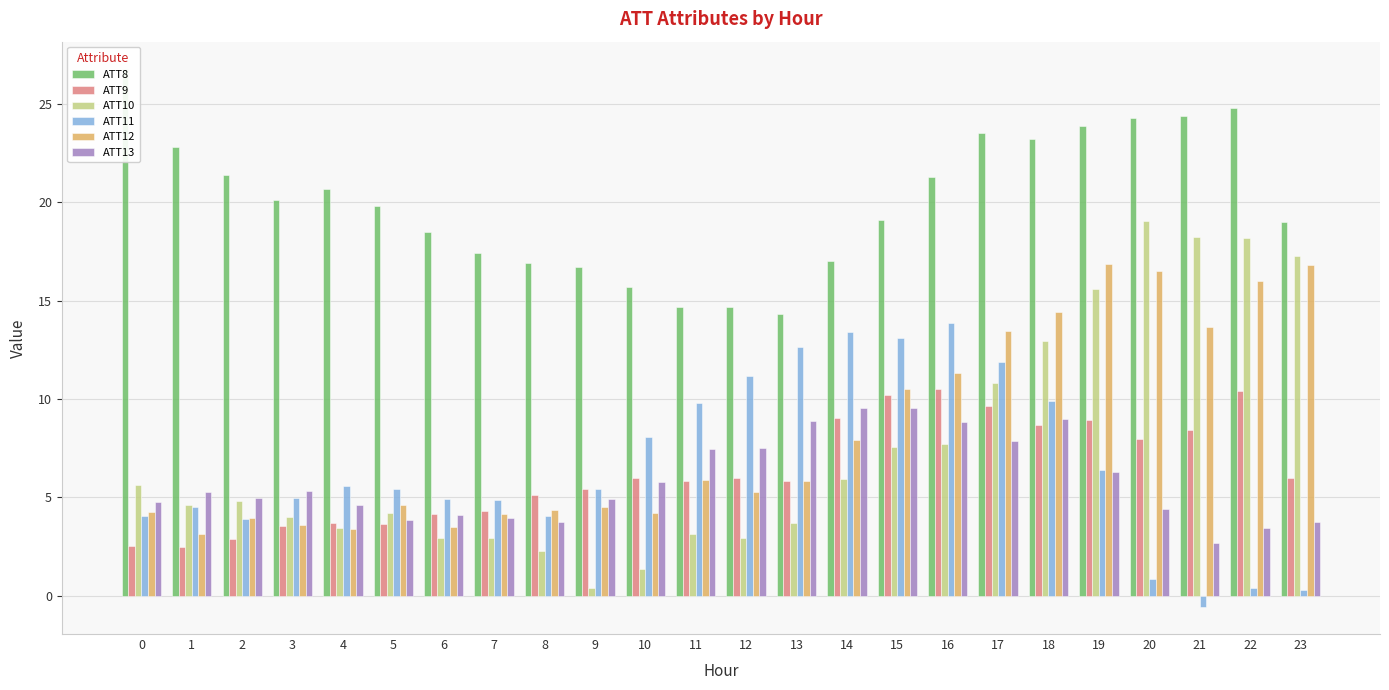

What is the maximum value shown in the chart?

26.8